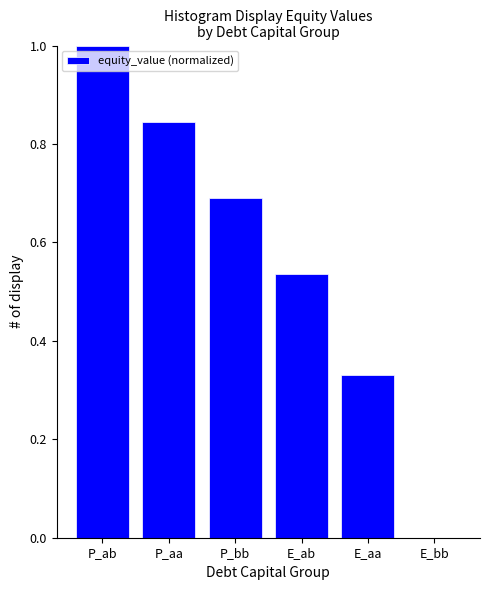

What is the sum of the values at E_aa and P_bb?

1.0